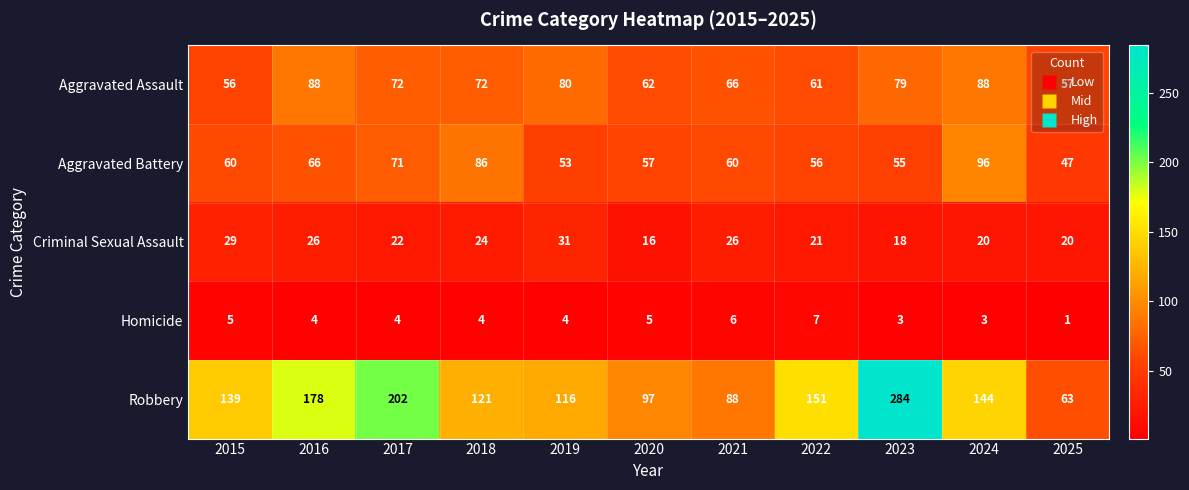

True or false: Aggravated Battery has a value of 103 at 2015.

False